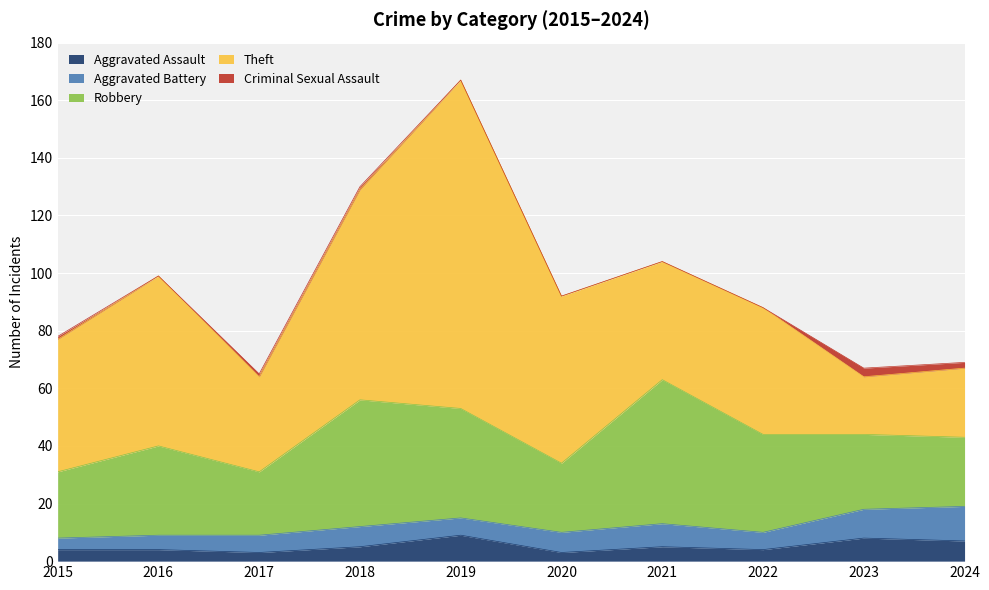

The value of Robbery at 2017 is 12. True or false?

False